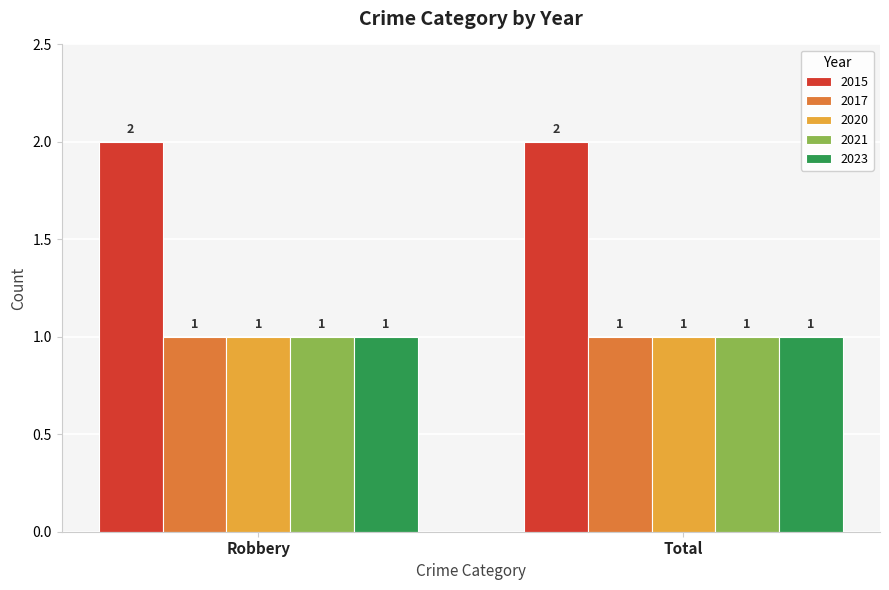

What is the sum of all 2020 values?

2